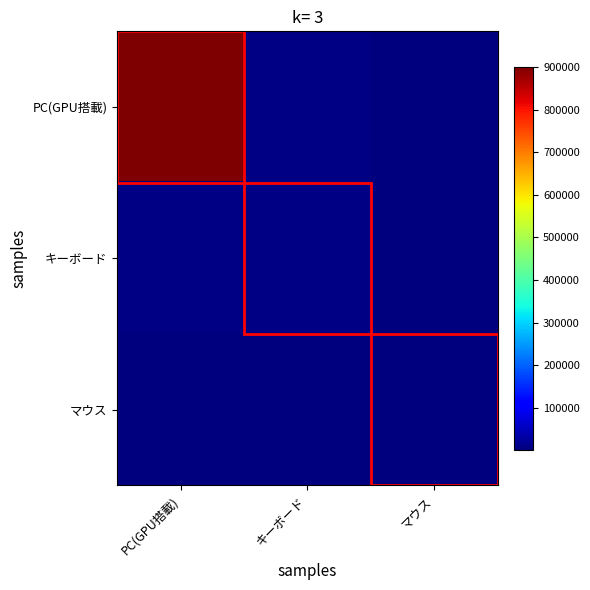

What is the total value across all series at マウス?

4500